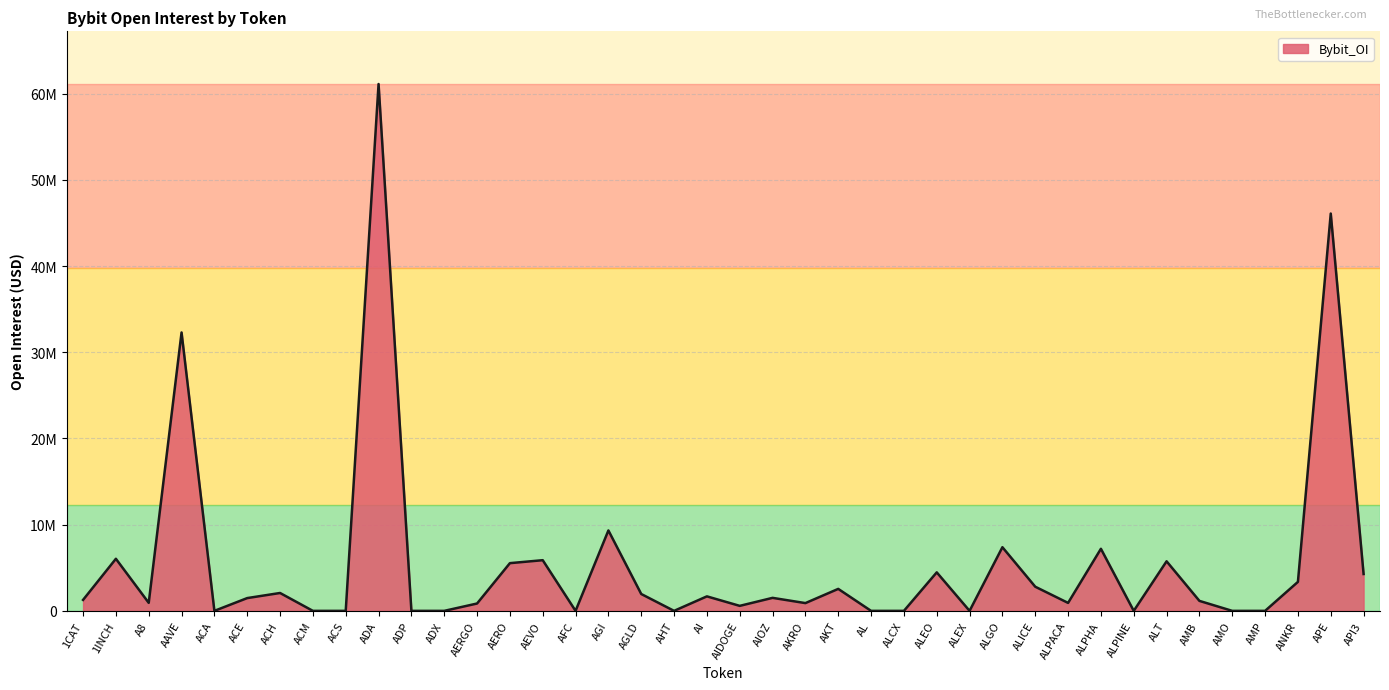

What is the sum of the values at AMO and AERO?

5535659